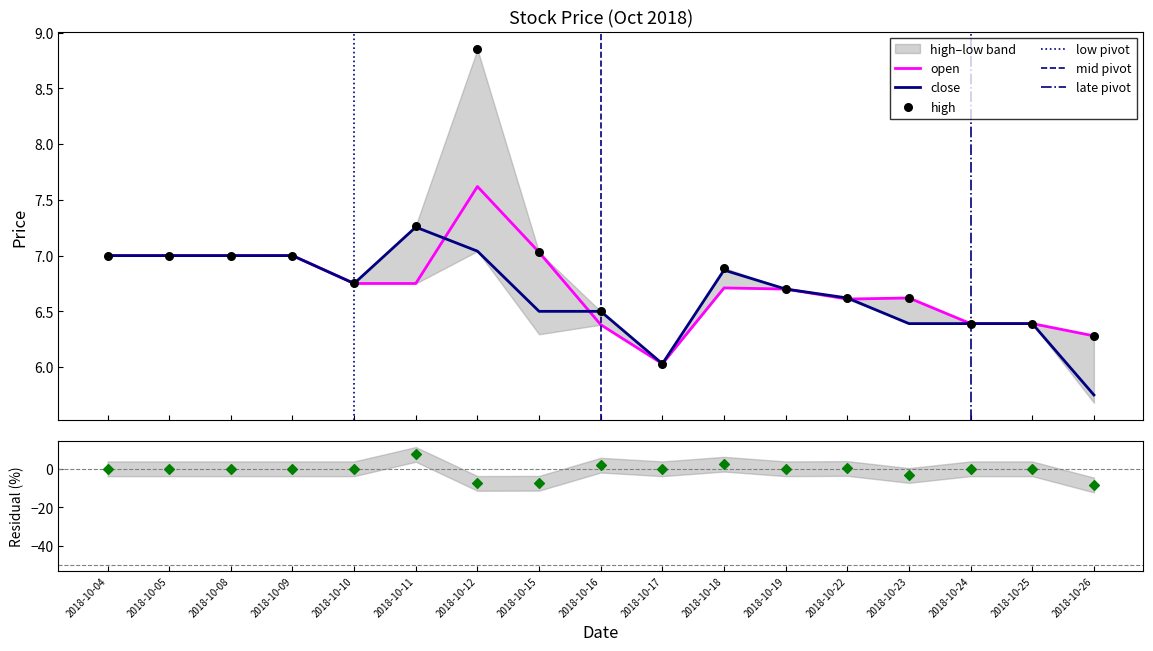

Is the value of high at 2018-10-08 greater than the value of close at 2018-10-24?

Yes